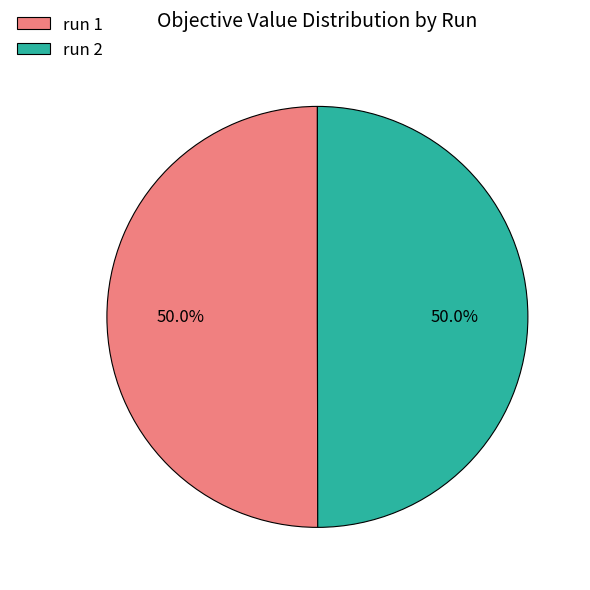

How much of the chart is everything except run 1?

50.0%